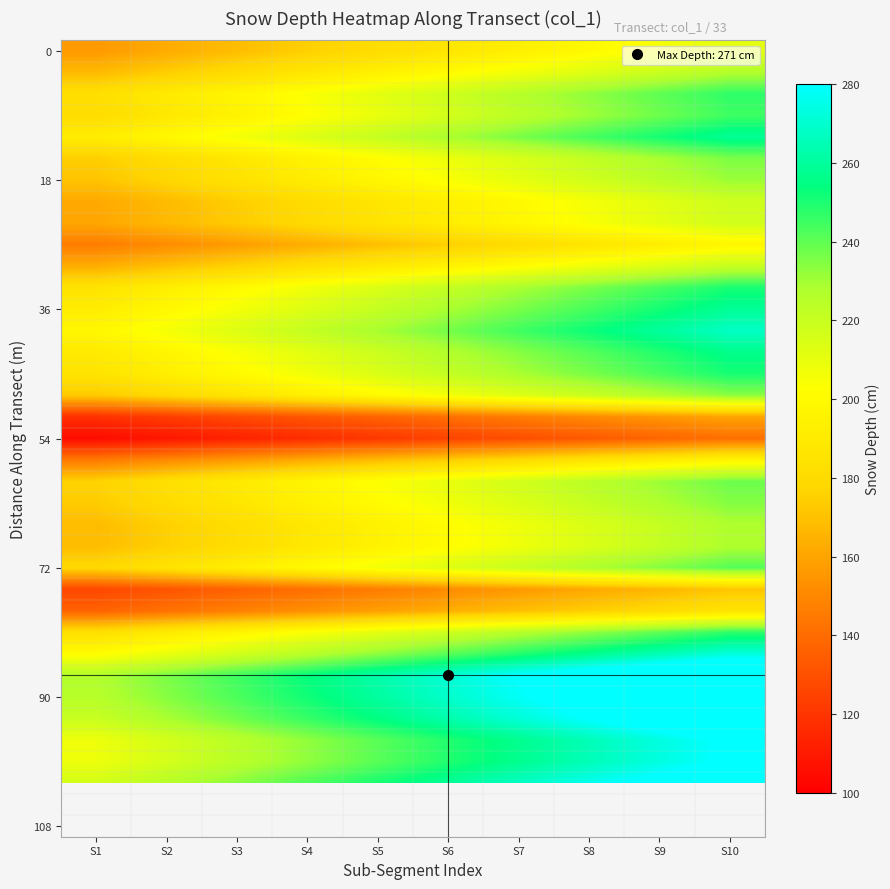

Rank the categories by 36 value from highest to lowest.

S10, S9, S8, S7, S6, S5, S4, S3, S2, S1